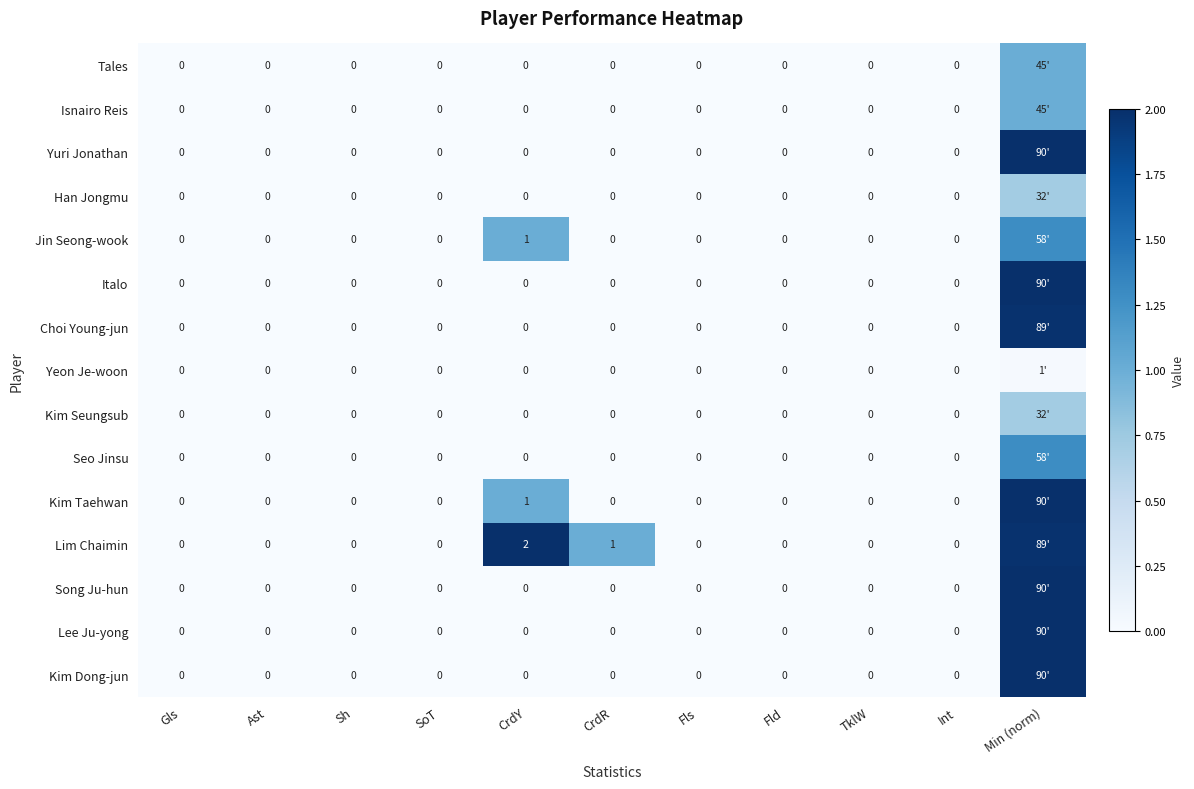

Which series changed the most between CrdR and TklW?

Lim Chaimin